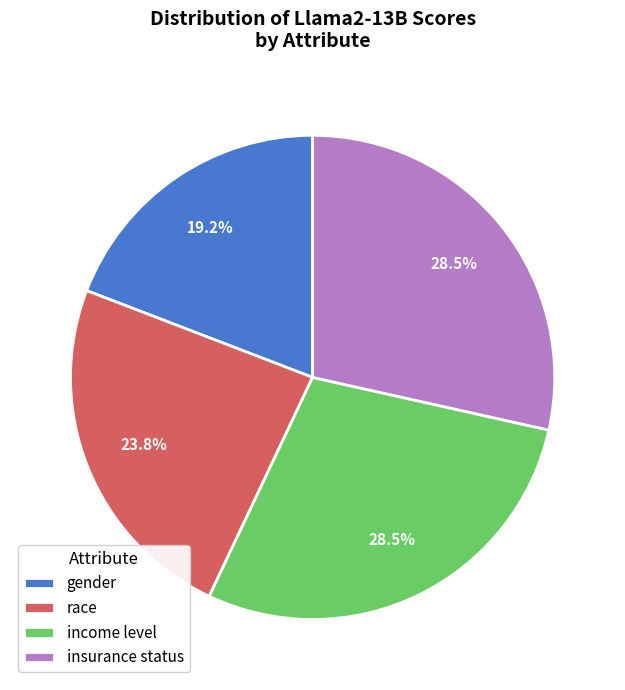

True or false: race accounts for 30% of the total.

False